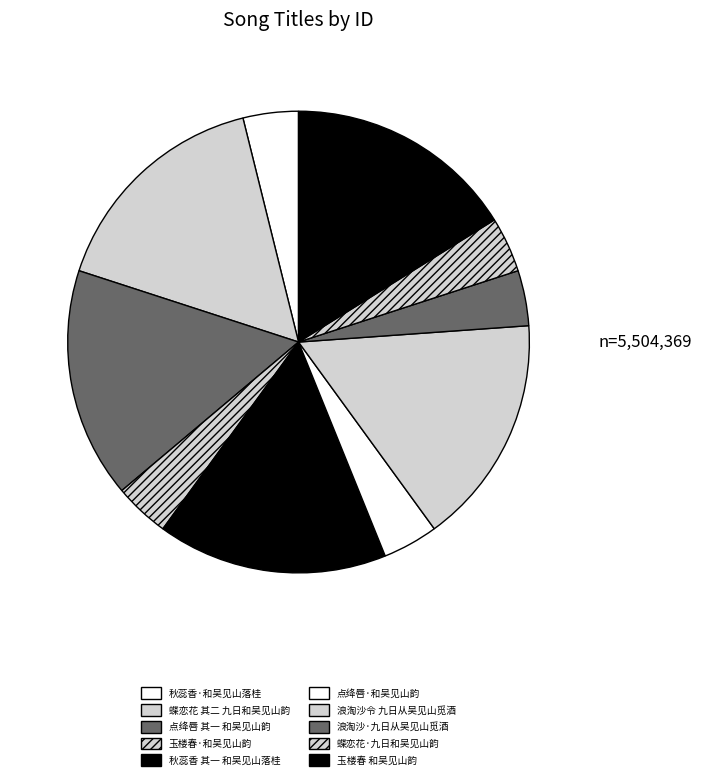

Count the number of slices in the pie.

10